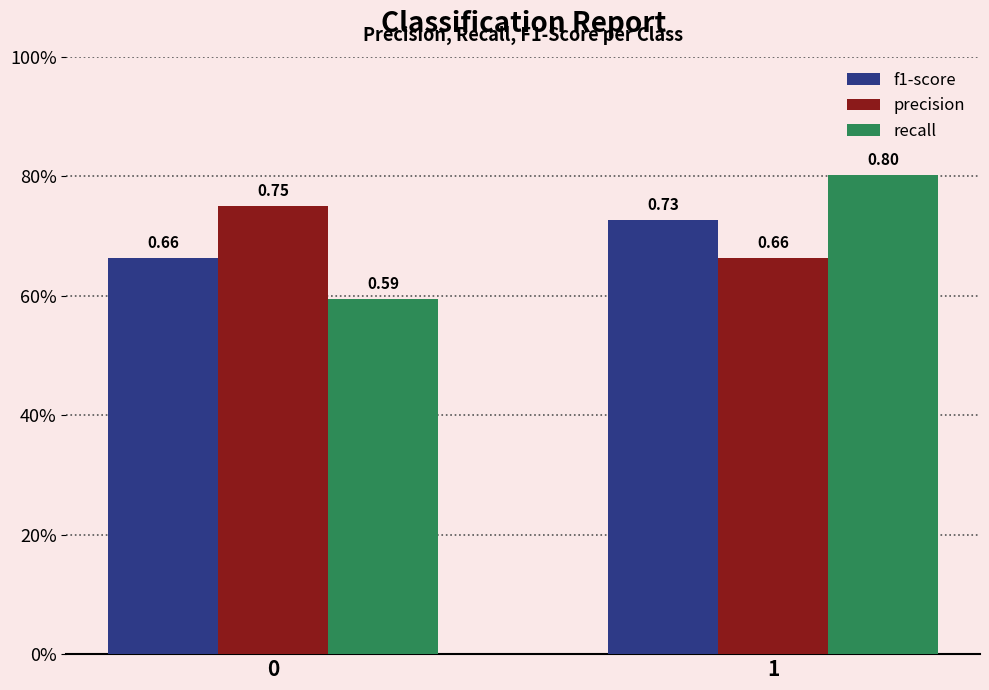

List the series in order of their peak value, highest first.

recall, precision, f1-score